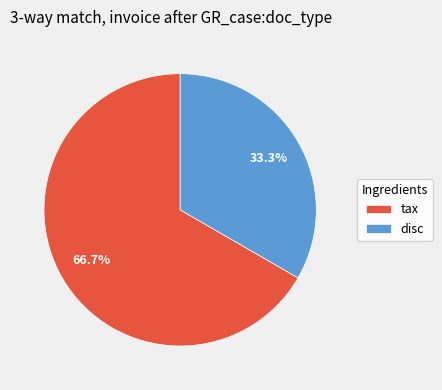

Rank the categories by value from highest to lowest.

tax, disc